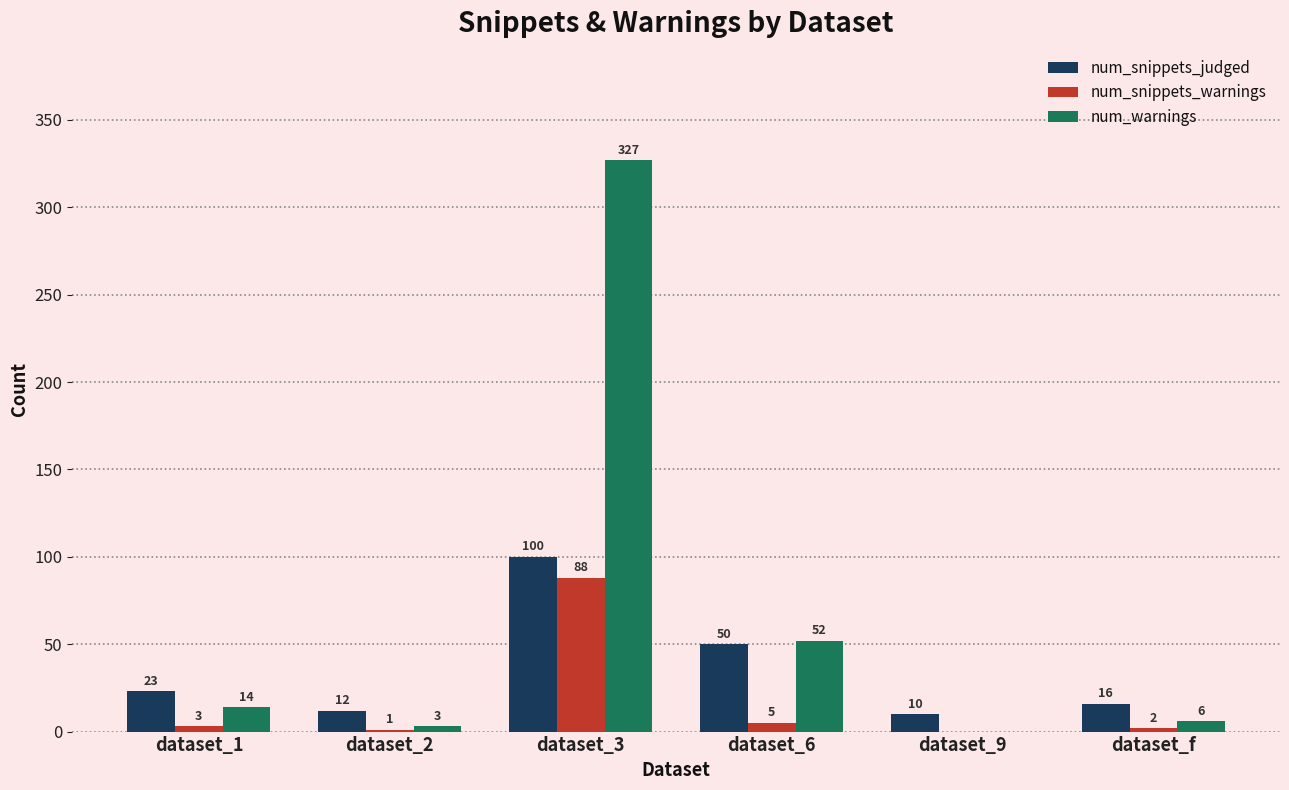

Where is num_snippets_judged nearest to the value 55?

dataset_6